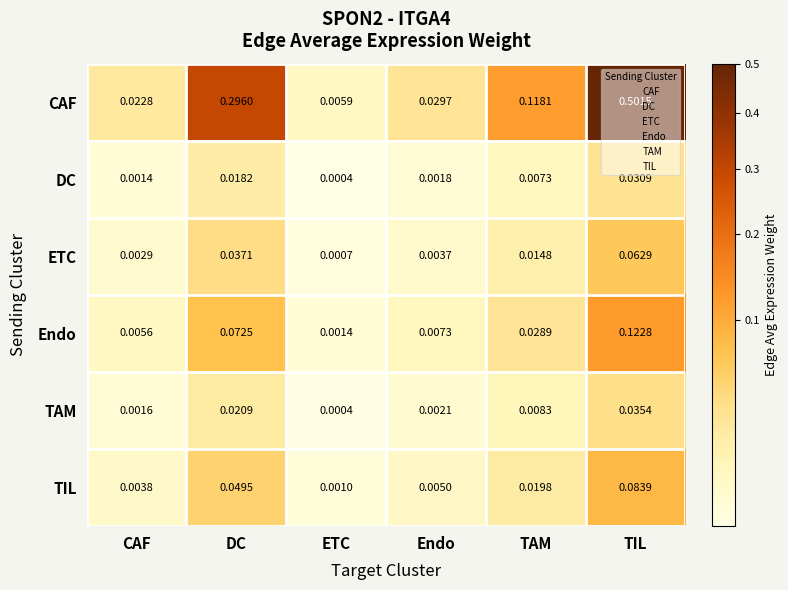

Is the value of ETC at TIL greater than the value of Endo at CAF?

Yes